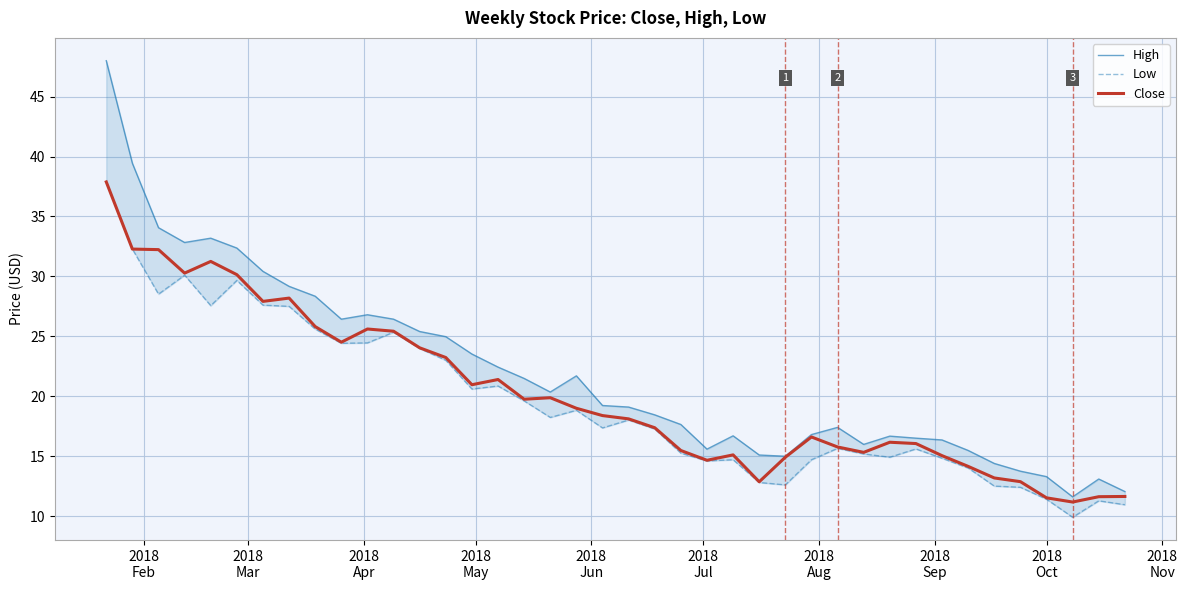

What is the minimum value for Close?

11.2